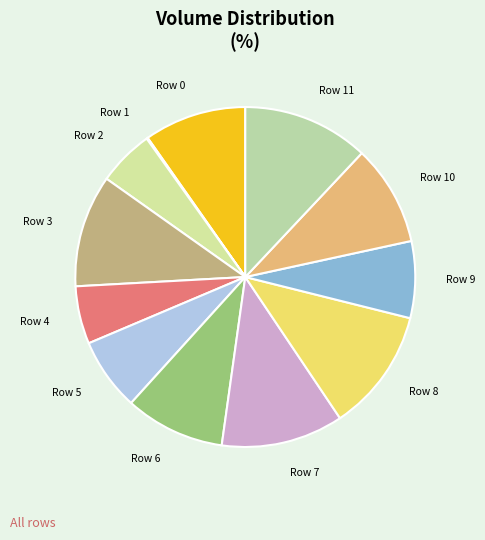

The Row 2 slice represents 12% of the pie. True or false?

False